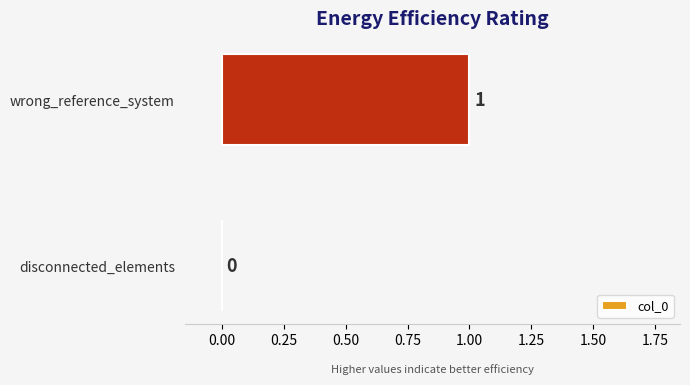

Is it true that the value at disconnected_elements is 0?

True